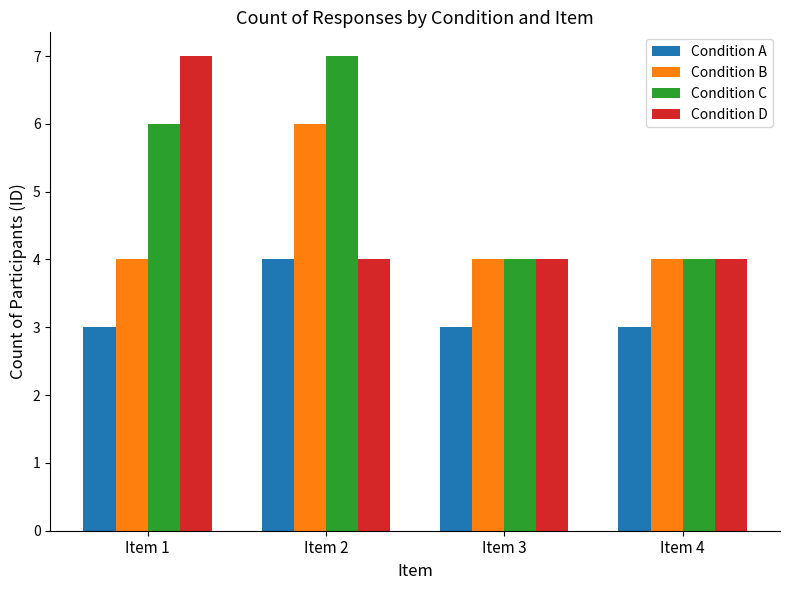

Which category has the highest value in the Condition A series?

Item 2